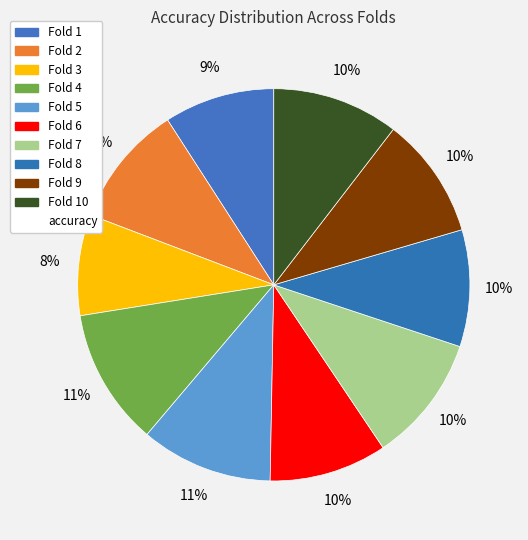

Is there any slice that represents more than half of the pie?

No